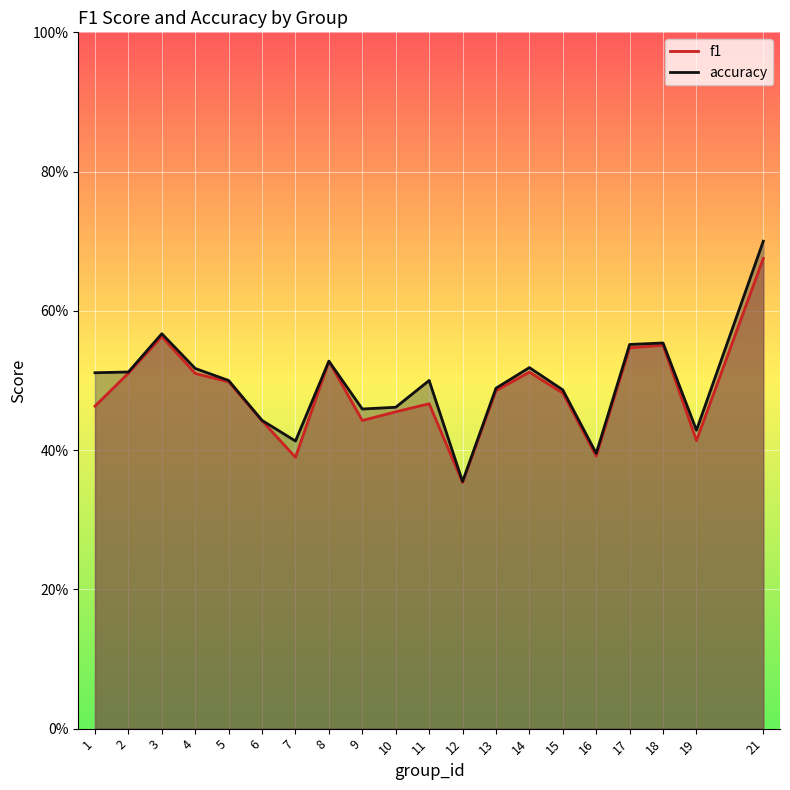

Rank the series by their maximum value, from highest to lowest.

accuracy, f1